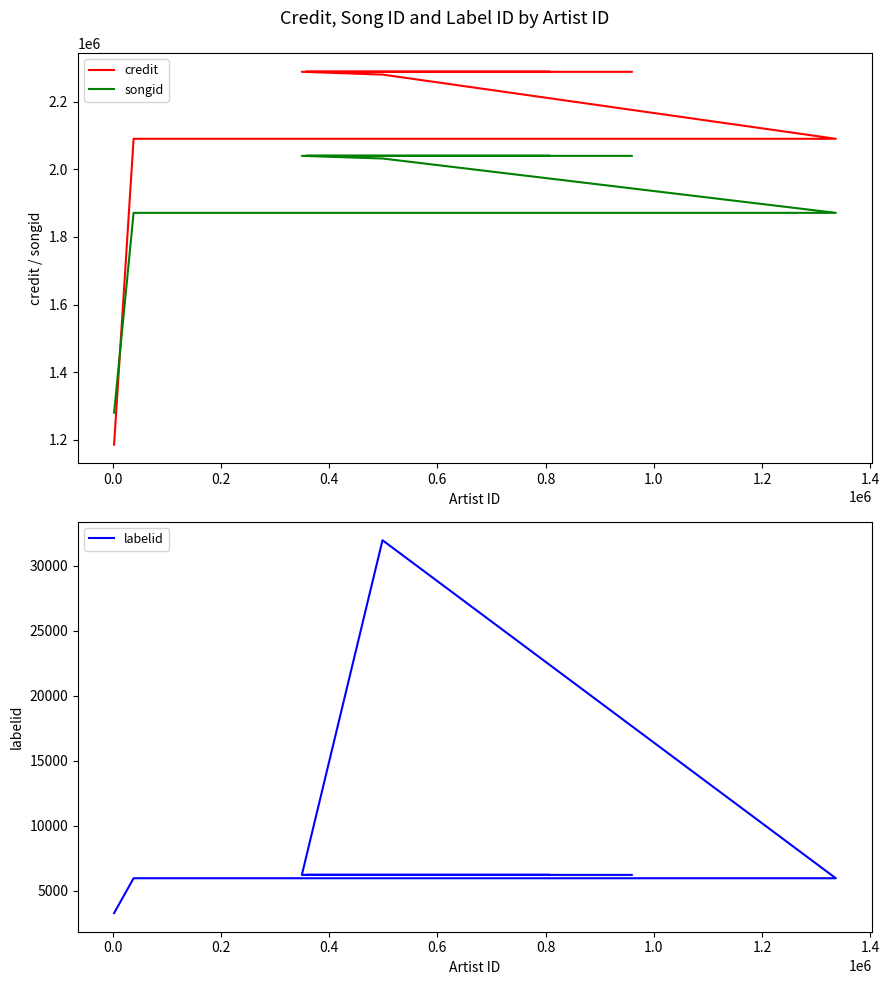

What is the difference between the second highest and second lowest values in the labelid series?

258